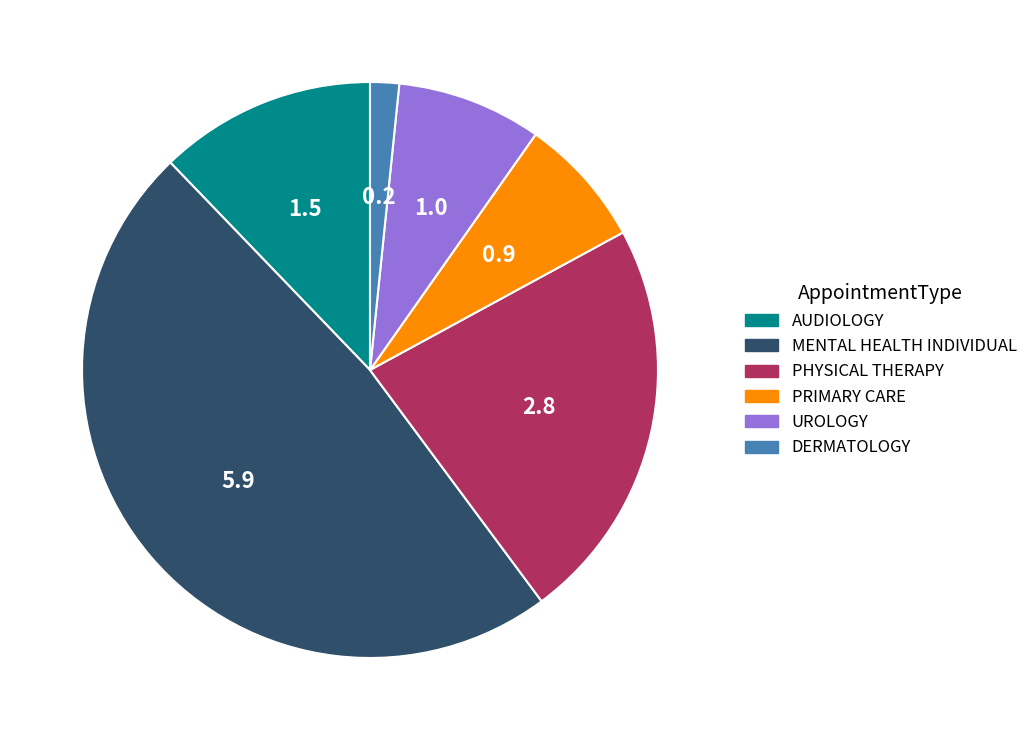

Is the sum of PRIMARY CARE and PHYSICAL THERAPY greater than half?

No